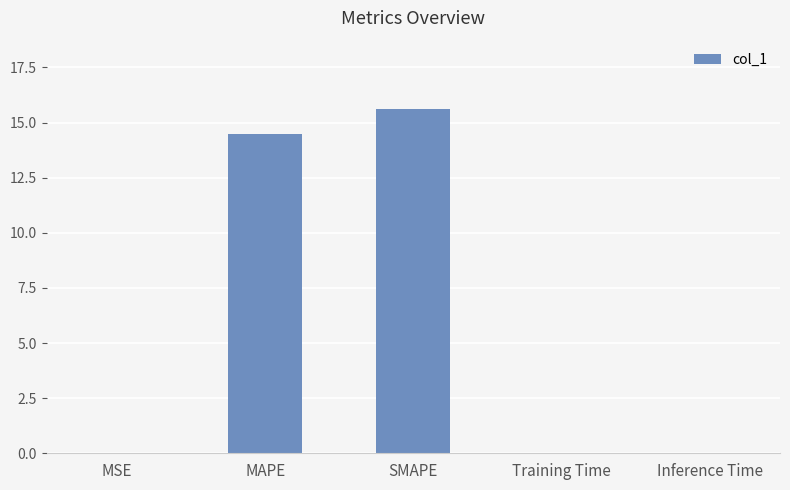

Is it true that the value at SMAPE is 24.2?

False